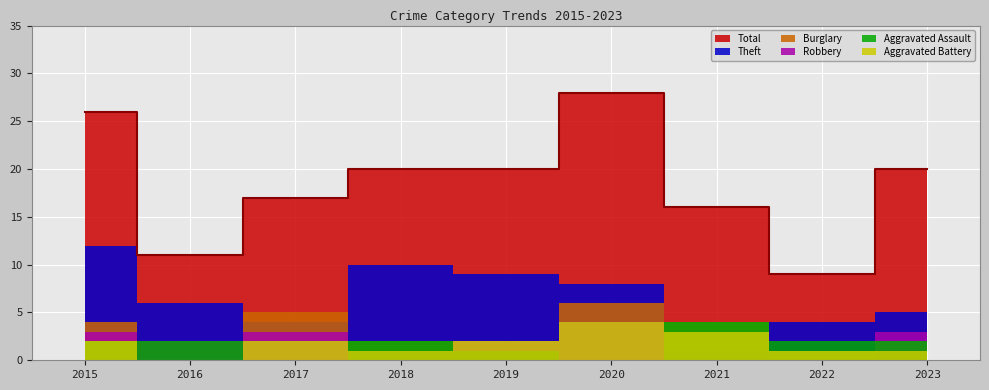

True or false: Total has a value of 20 at 2023.

True